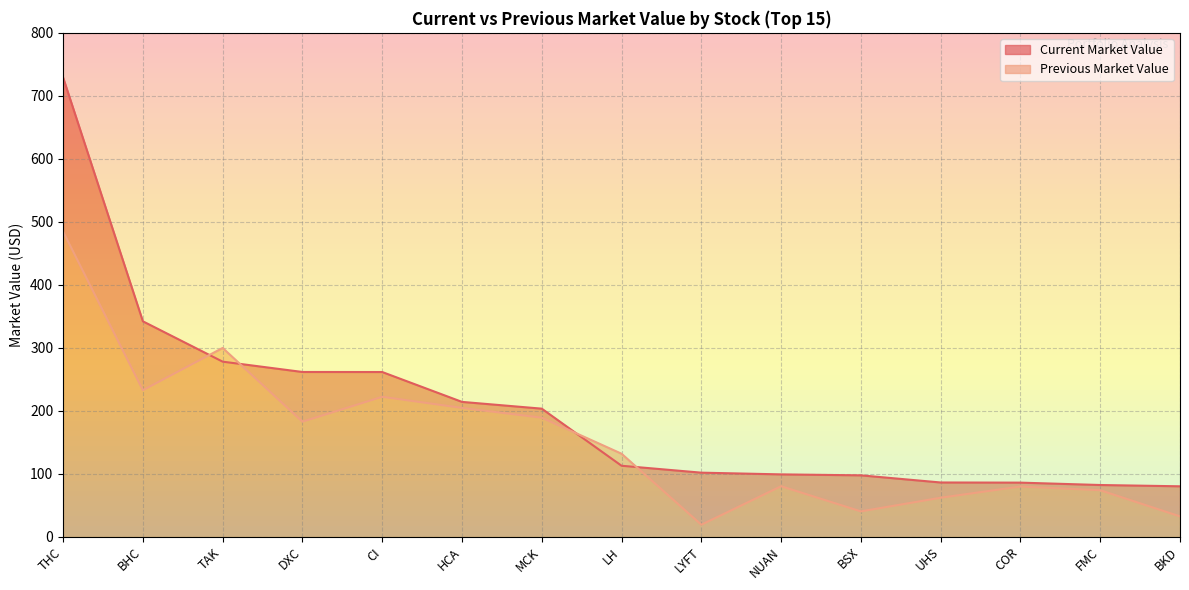

Reading left to right, what are all the values shown in this chart?

Current Market Value: THC=729.1	BHC=341.8	TAK=277.7	DXC=261.3	CI=261.3	HCA=213.8	MCK=203.1	LH=112.4	LYFT=101.4	NUAN=98.7	BSX=97.2	UHS=85.8	COR=85.6	FMC=81.8	BKD=79.8
Previous Market Value: THC=484.4	BHC=232.4	TAK=299.5	DXC=182.4	CI=221.9	HCA=204.3	MCK=188.7	LH=131.5	LYFT=18.7	NUAN=79.9	BSX=39.9	UHS=61.6	COR=79.4	FMC=73.6	BKD=32.0